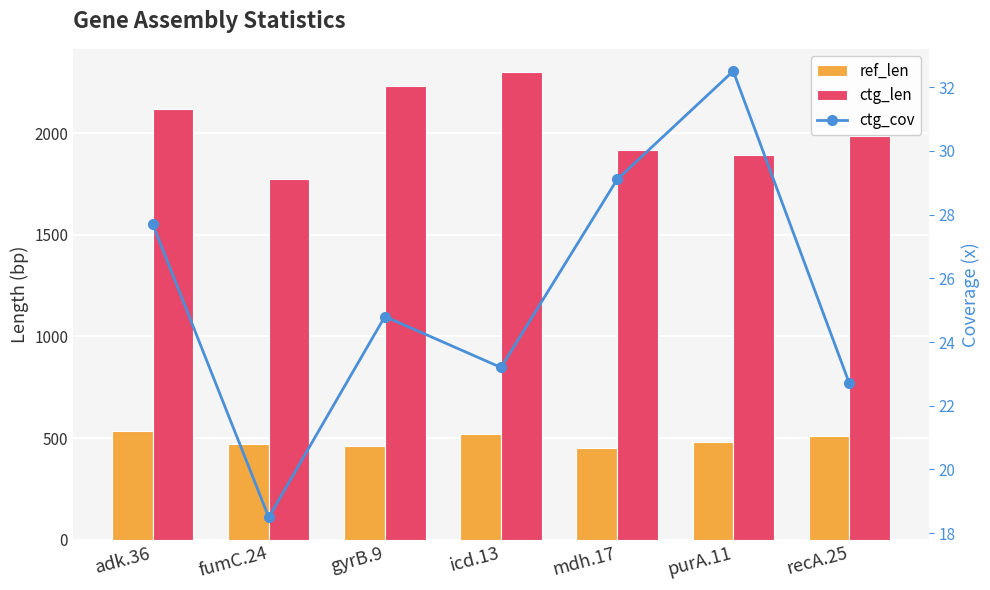

Reading left to right, what are all the values shown in this chart?

ref_len: adk.36=536.0	fumC.24=469.0	gyrB.9=460.0	icd.13=518.0	mdh.17=452.0	purA.11=478.0	recA.25=510.0
ctg_len: adk.36=2121.0	fumC.24=1777.0	gyrB.9=2232.0	icd.13=2301.0	mdh.17=1918.0	purA.11=1894.0	recA.25=1989.0
ctg_cov: adk.36=27.7	fumC.24=18.5	gyrB.9=24.8	icd.13=23.2	mdh.17=29.1	purA.11=32.5	recA.25=22.7